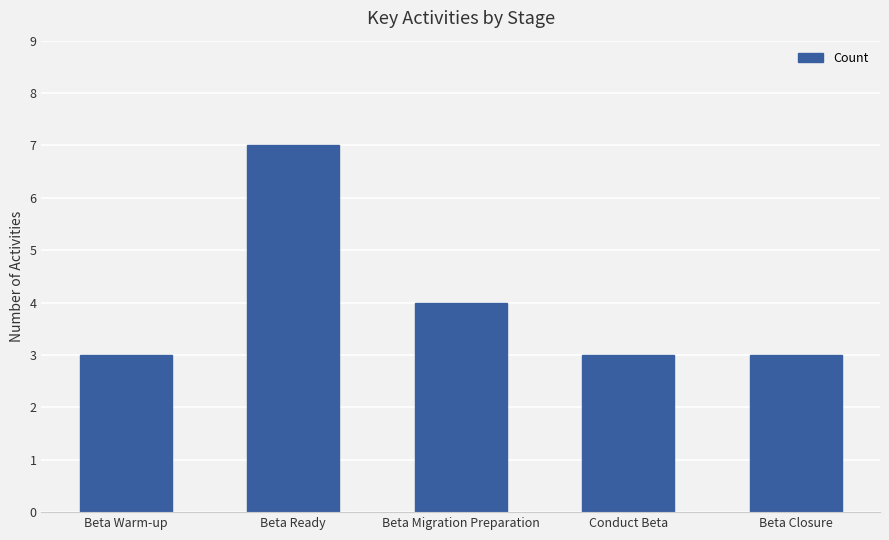

Reading left to right, extract all data points from this chart.

3	7	4	3	3